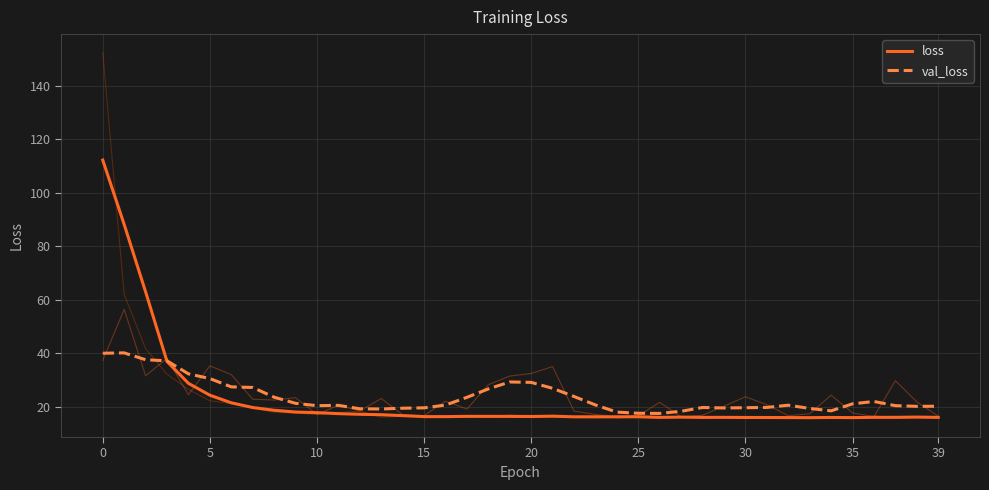

Which has a higher value, 14 or 35?

14